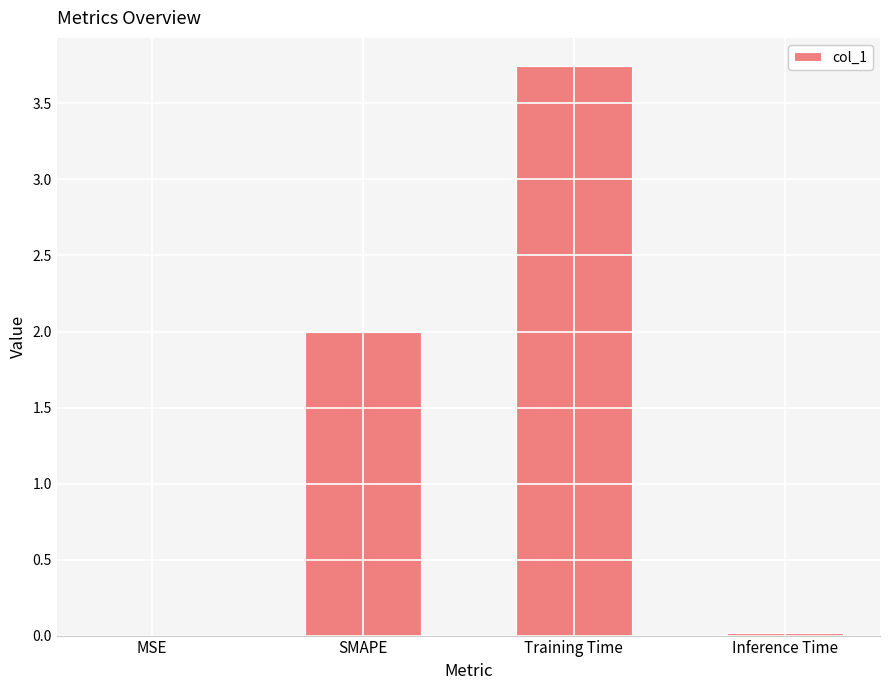

Between Training Time and SMAPE, which is larger?

Training Time